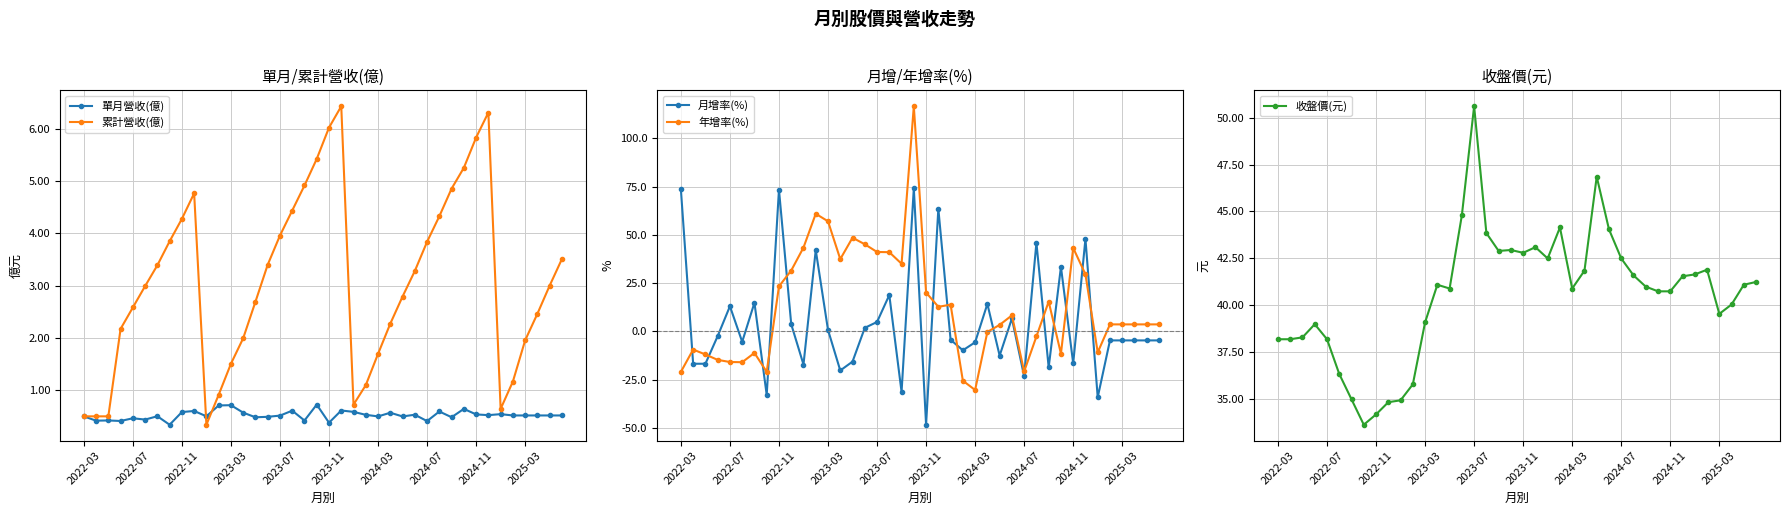

In 年增率(%), how many points are lower than both neighbors (excluding endpoints)?

9